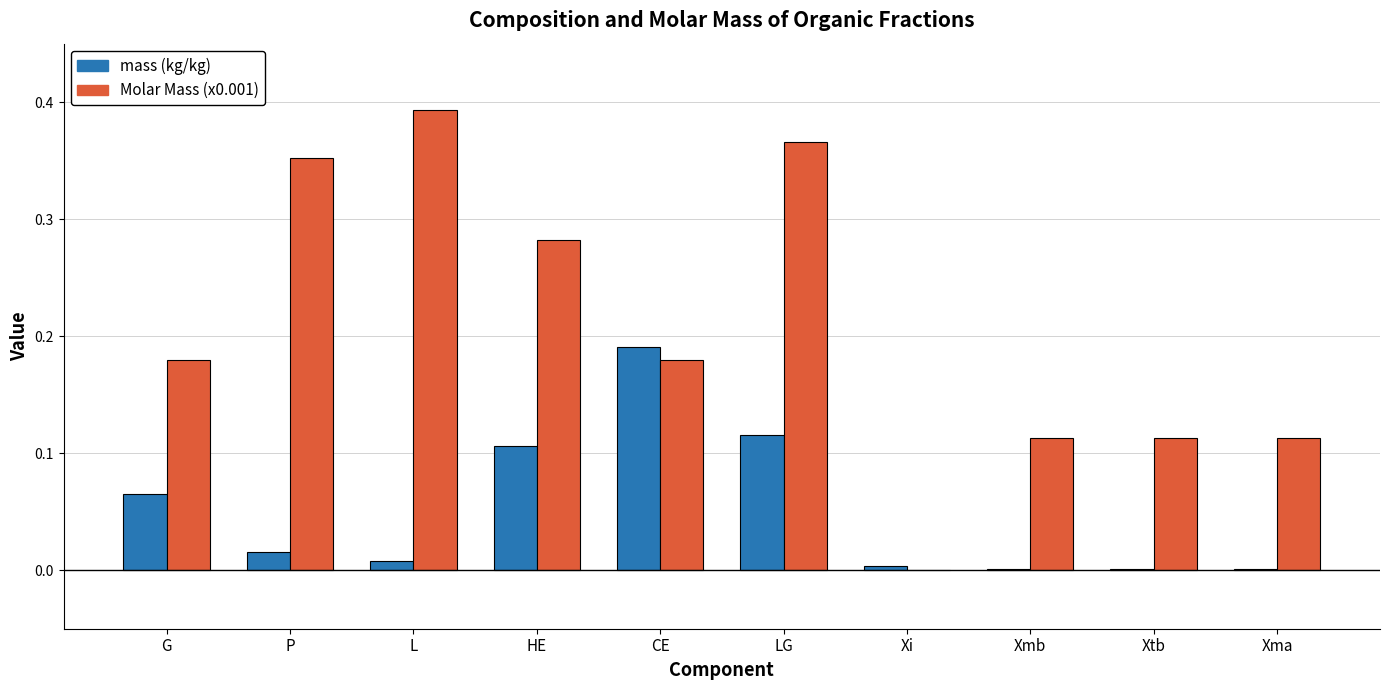

At which category is the sum across all series the highest?

LG